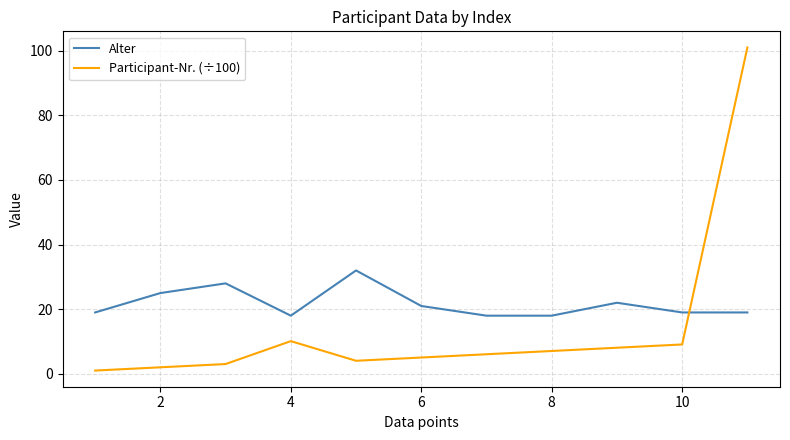

Which series has the largest range (max minus min)?

Participant-Nr. (÷100)